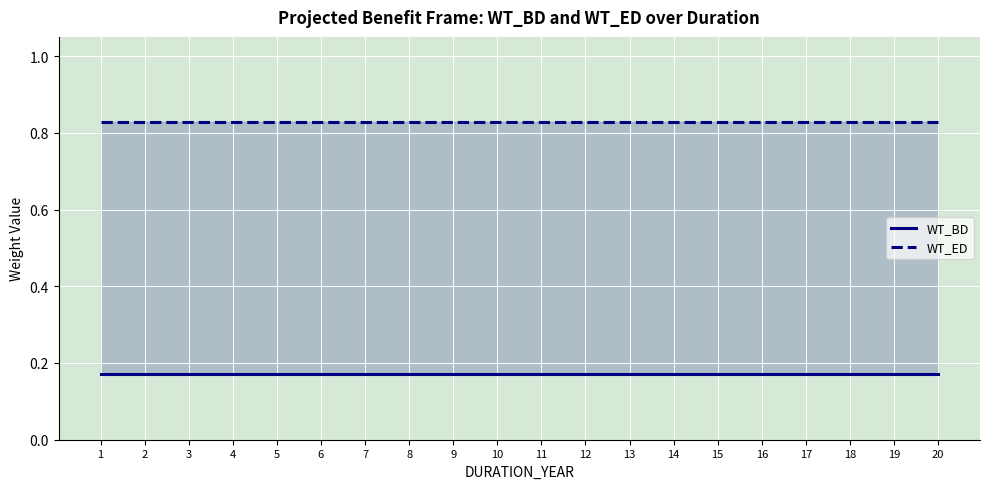

Which series has the largest total across all categories?

WT_ED